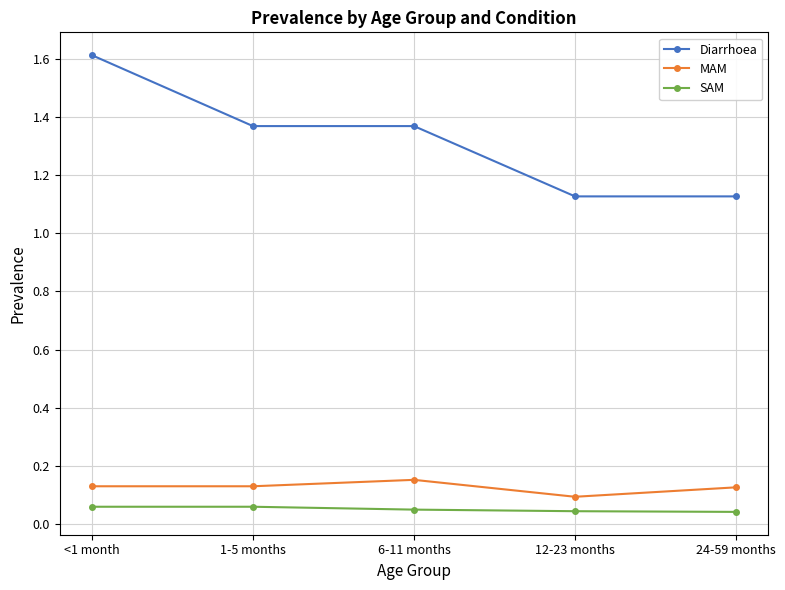

What are all the series names shown in the legend?

Diarrhoea, MAM, SAM